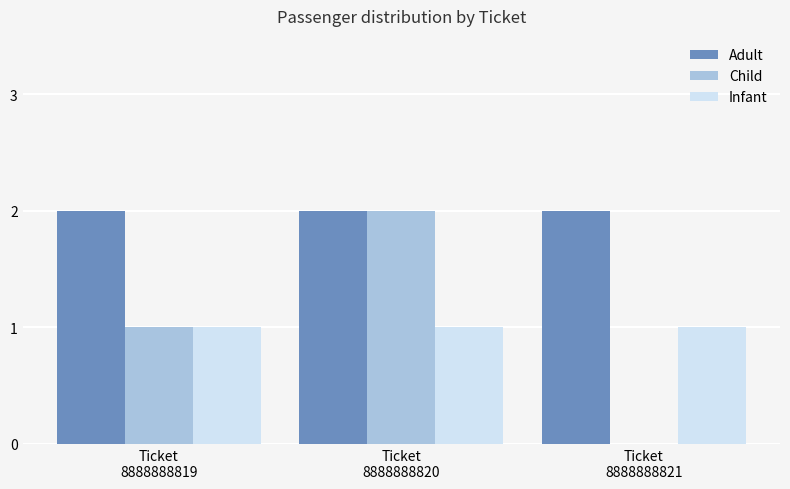

What is the total value across all series at Ticket
8888888819?

4